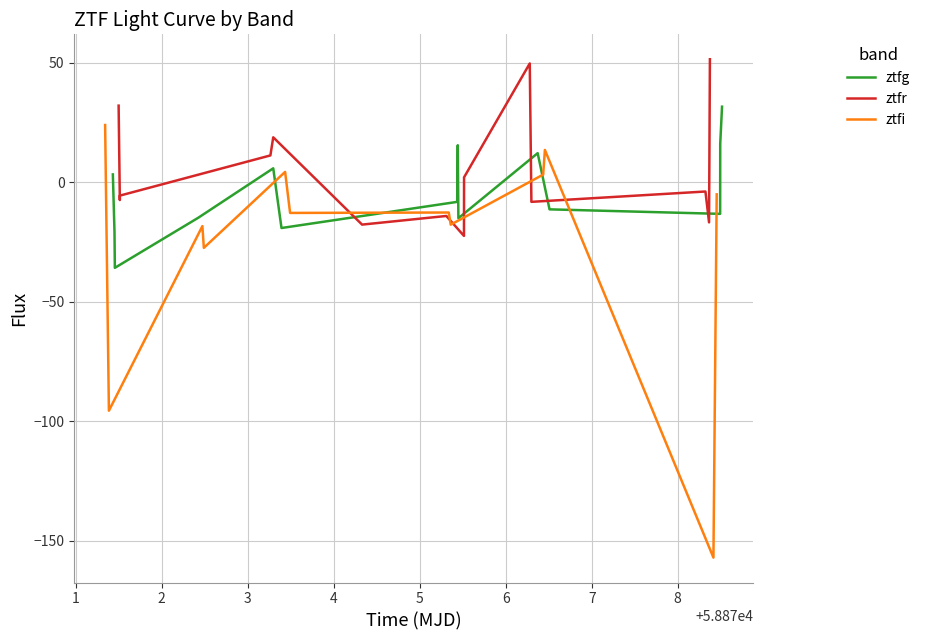

What is the lowest value of the ztfg series?

-35.9